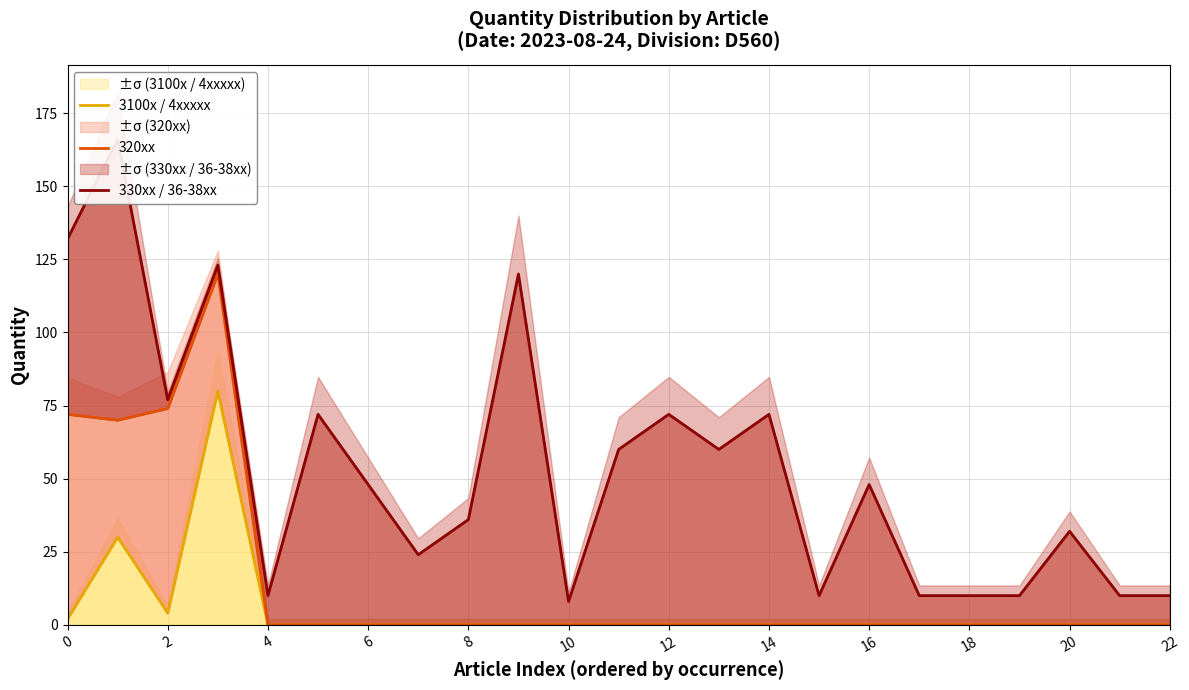

Reading left to right, what are all the values shown in this chart?

3100x / 4xxxxx: 2	30	4	80	0	0	0	0	0	0	0	0	0	0	0	0	0	0	0	0	0	0	0
320xx: 72	70	74	120	0	0	0	0	0	0	0	0	0	0	0	0	0	0	0	0	0	0	0
330xx / 36-38xx: 132	166	77	123	10	72	48	24	36	120	8	60	72	60	72	10	48	10	10	10	32	10	10